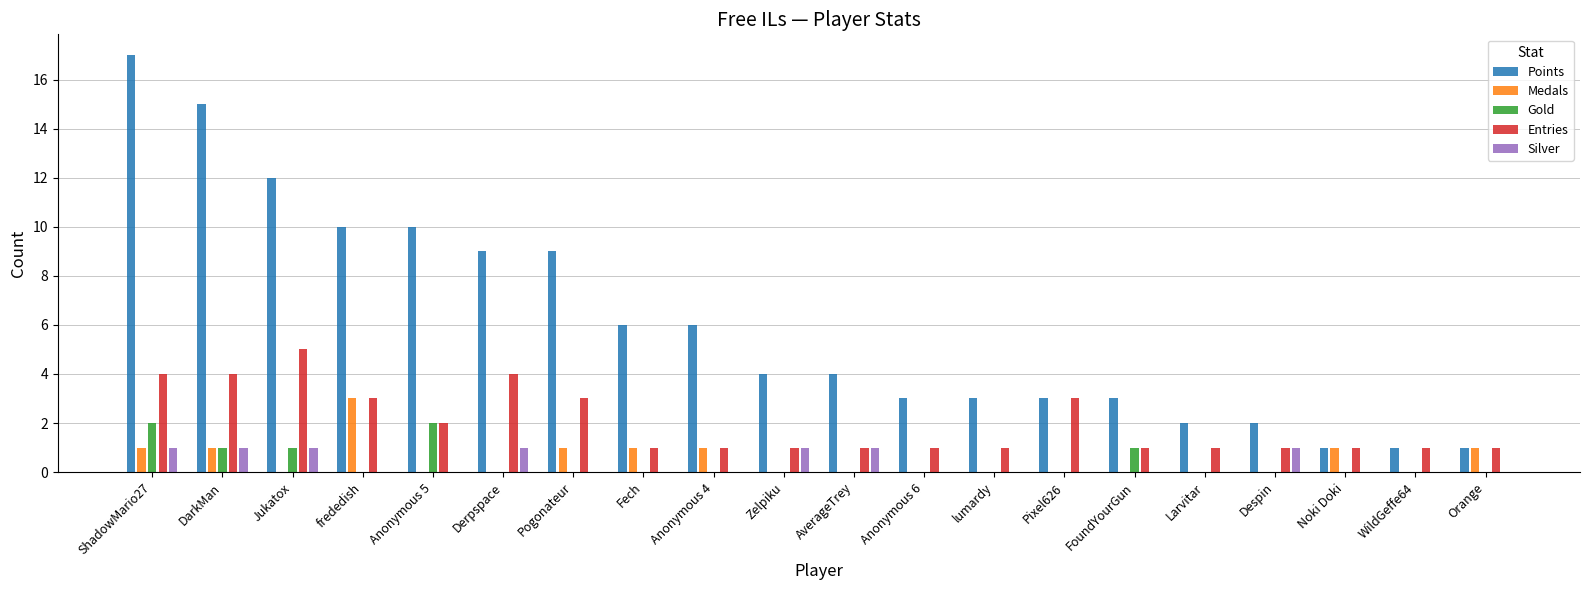

What is the sum of all Points values?

121